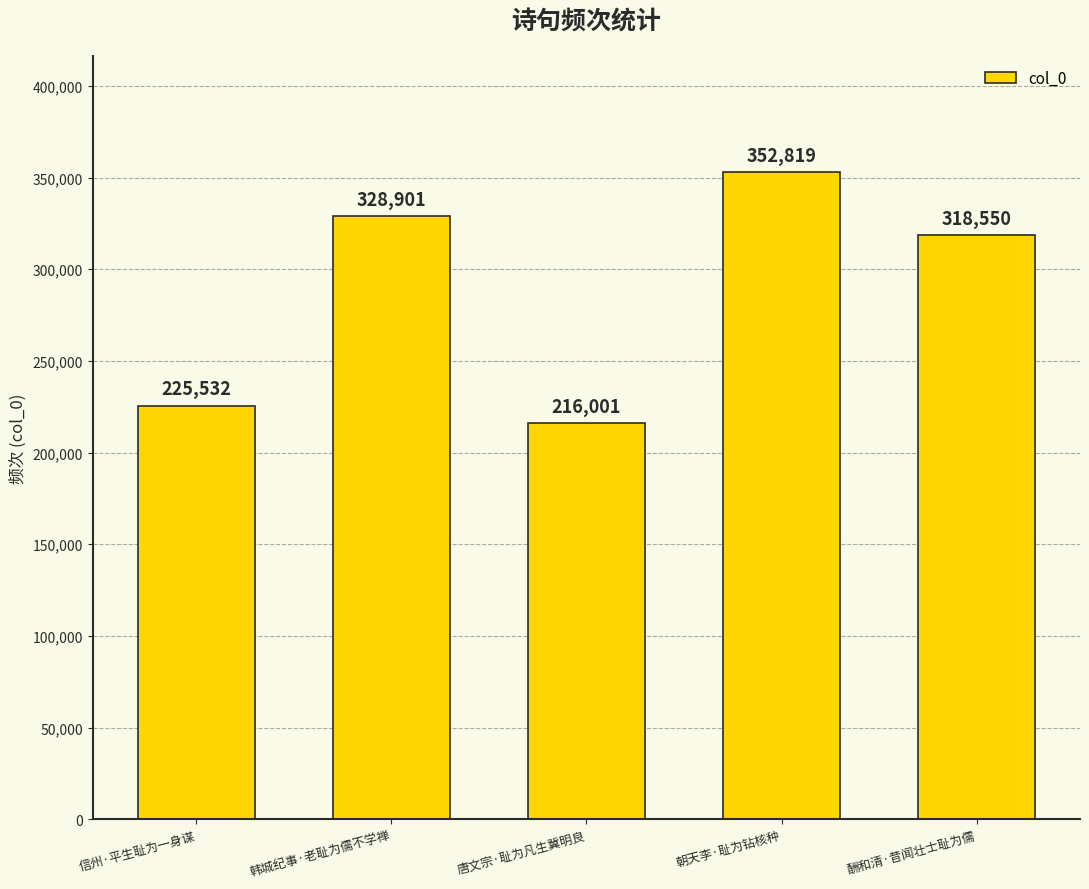

What is the change in value from 唐文宗·耻为凡生冀明良 to 酬和清·昔闻壮士耻为儒?

+102549